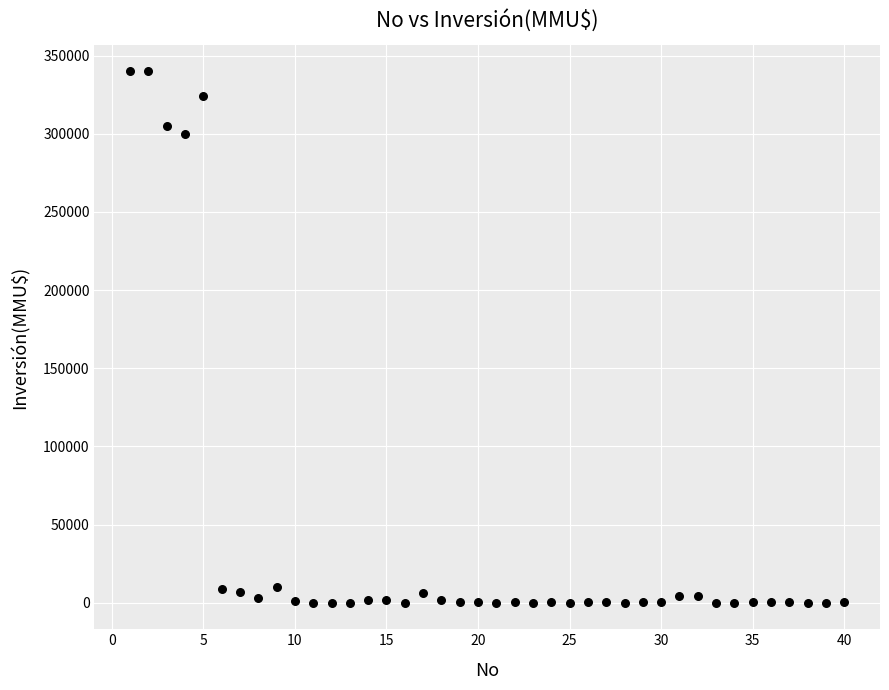

What Y value in the scatter plot is closest to 170000?

300000